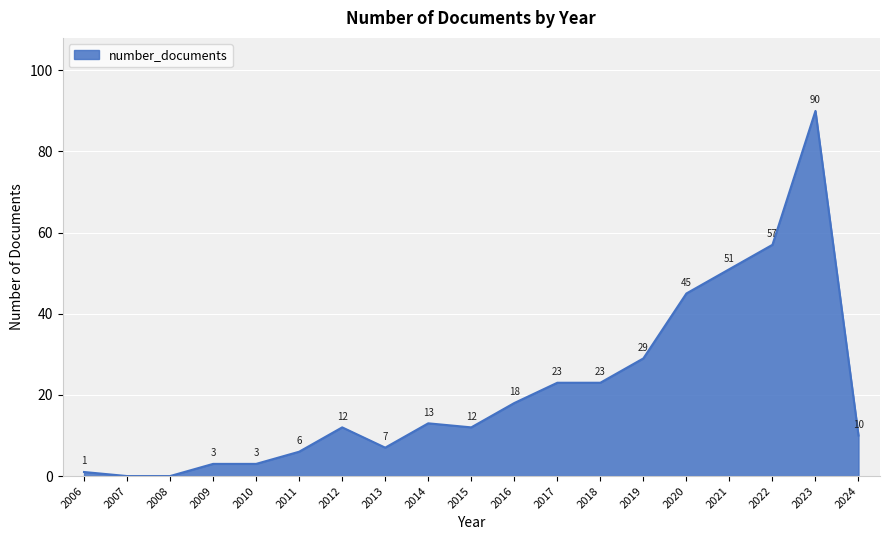

The value at 2017 is 34. True or false?

False